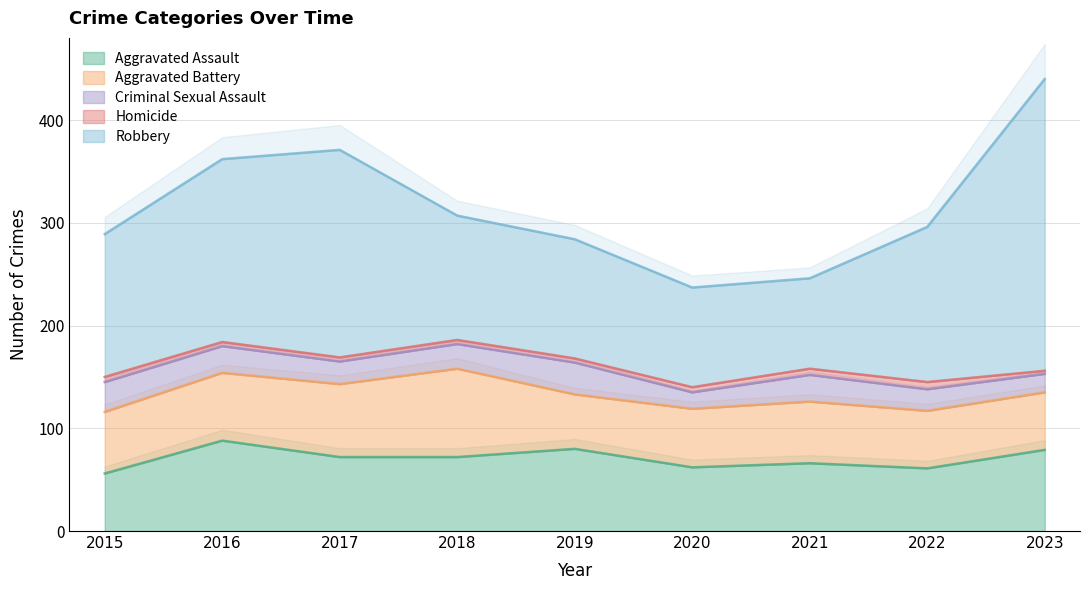

At which category does the chart reach its minimum across all series?

2023